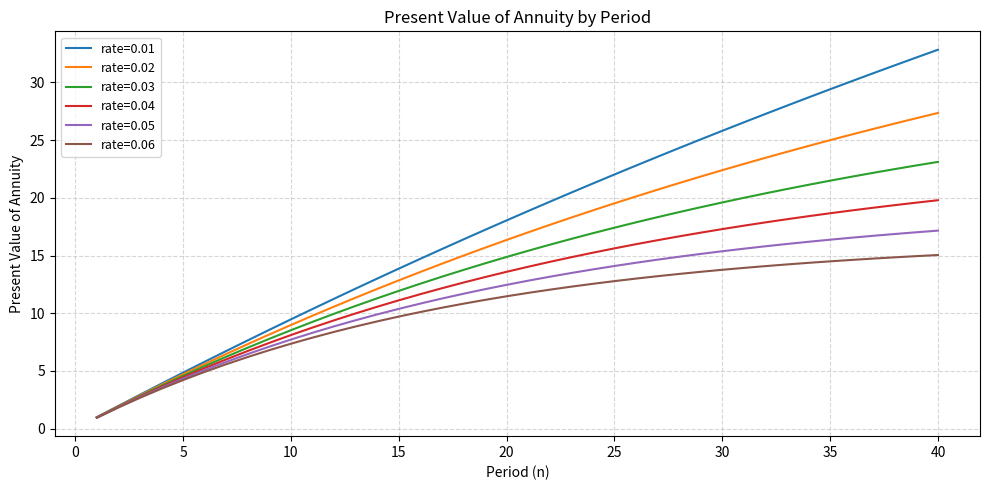

What is the maximum value for rate=0.05?

17.2